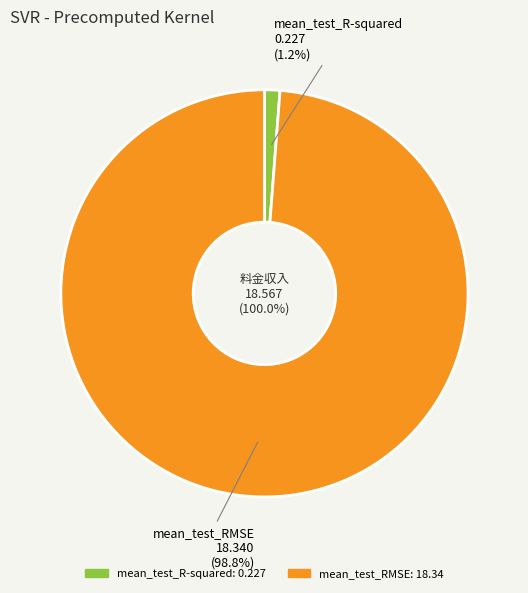

Rank the categories by value from lowest to highest.

mean_test_R-squared, mean_test_RMSE